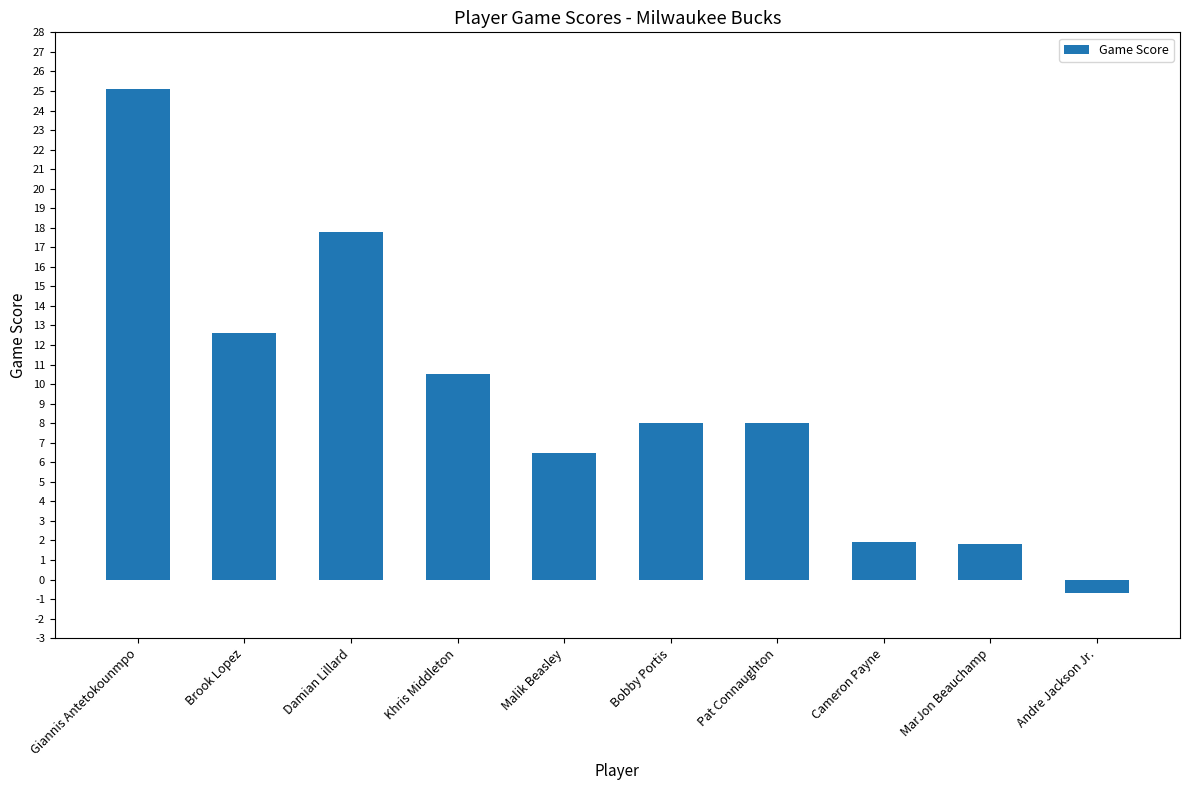

Are the bars horizontal?

No